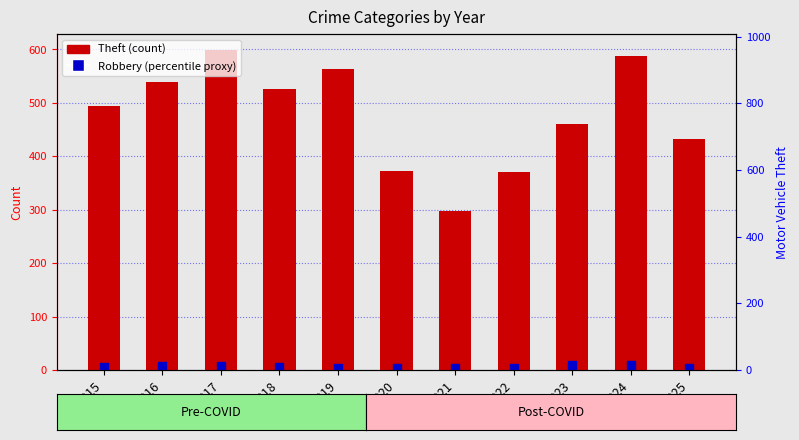

At how many categories does at least one series exceed 253?

11